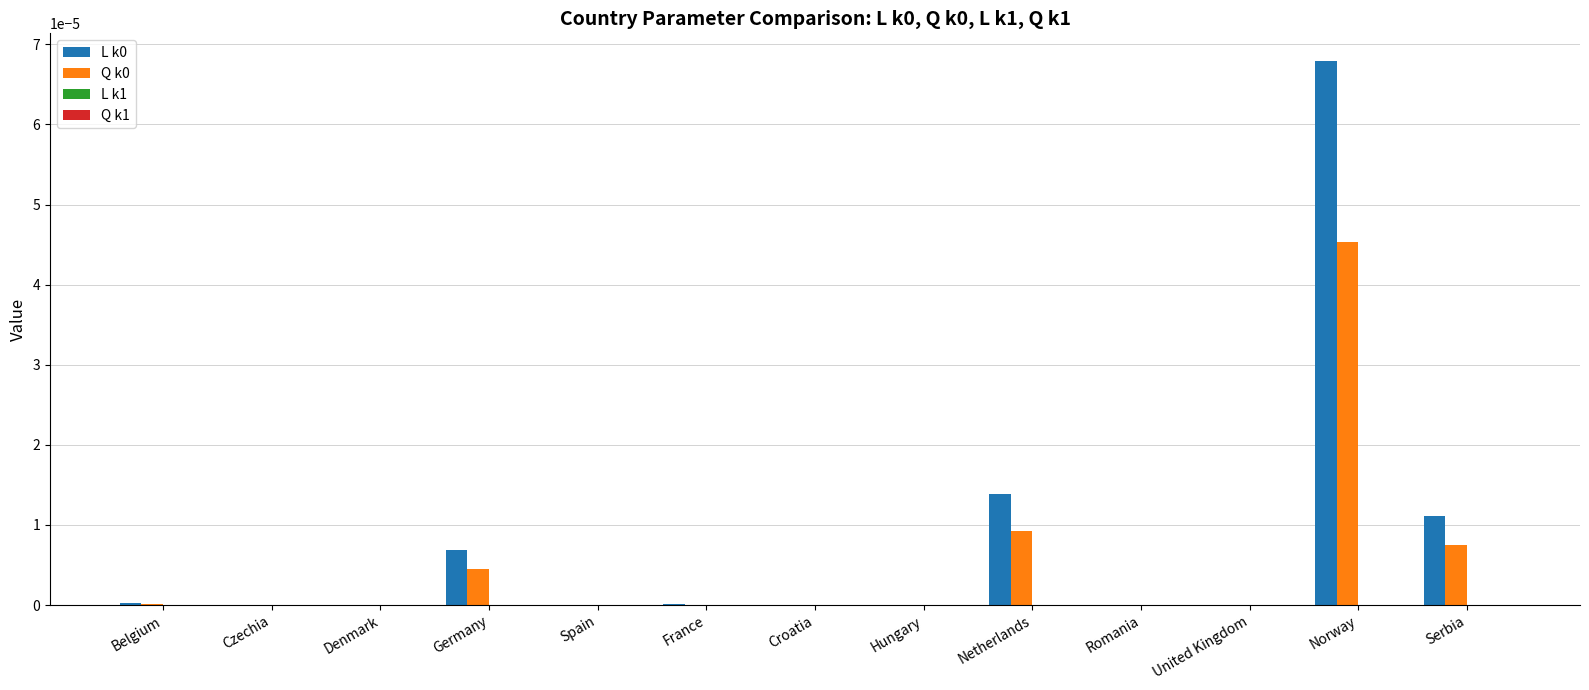

At which category is the sum across all series the highest?

Norway